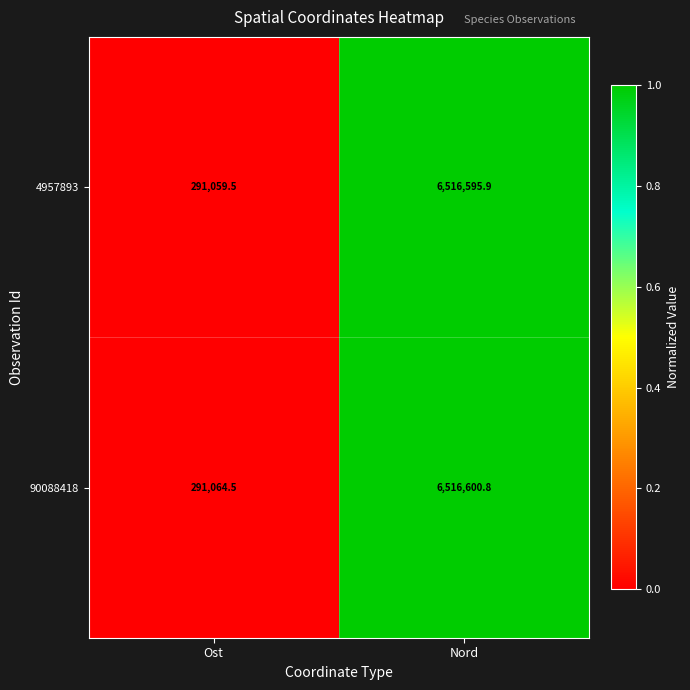

What is the total value across all series at Nord?

13033196.7